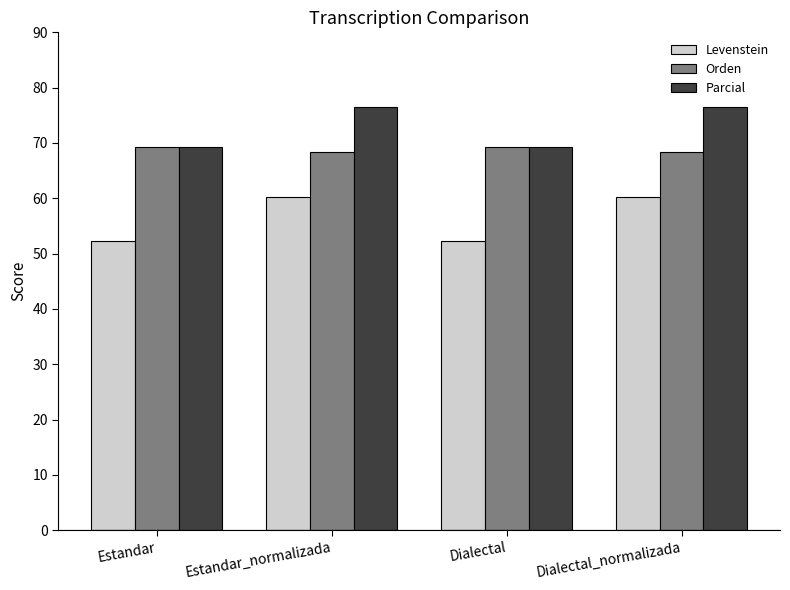

Rank the series at Dialectal_normalizada from highest to lowest value.

Parcial, Orden, Levenstein